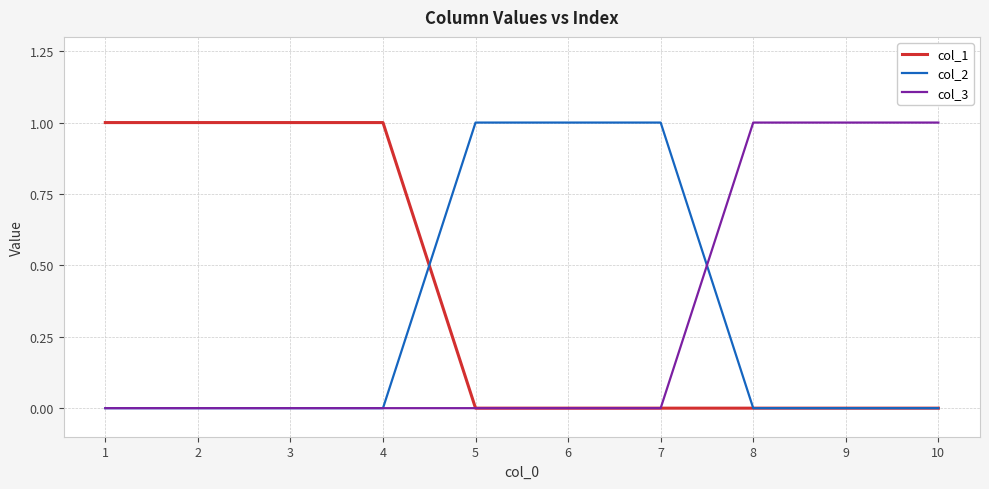

Is the value of col_3 at 9 greater than the value of col_1 at 6?

Yes